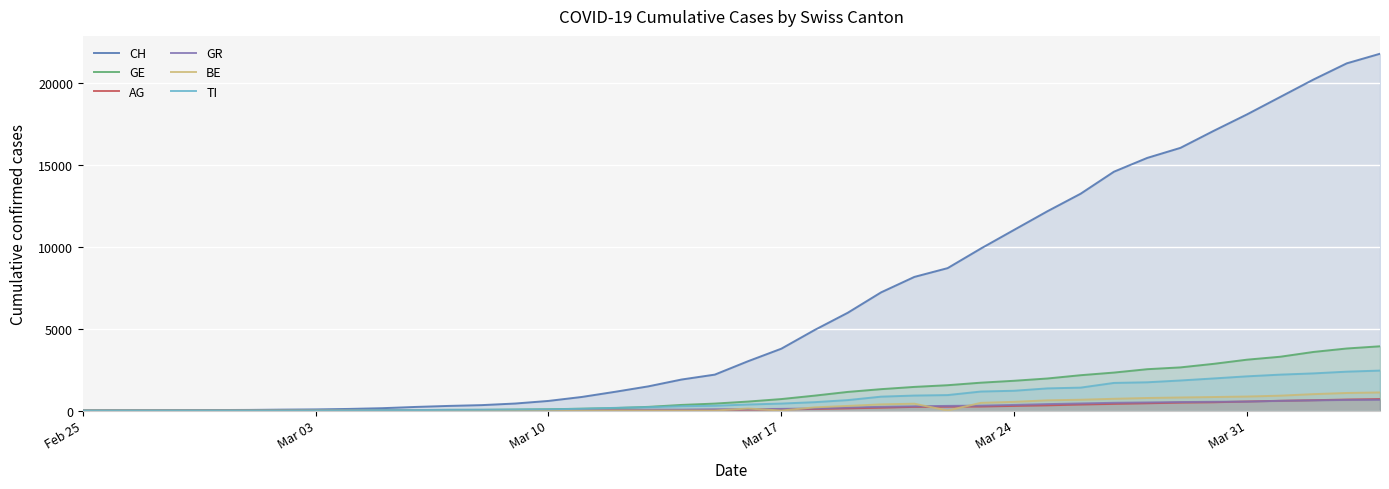

Reading left to right, list all the values displayed in this chart.

CH: 0	5	9	19	31	38	56	70	99	144	220	283	332	429	588	830	1145	1478	1896	2196	3016	3781	4923	5981	7225	8169	8706	9905	11046	12183	13256	14600	15443	16058	17099	18103	19170	20236	21225	21812
GE: 0	1	1	4	8	9	10	13	15	20	29	42	44	59	79	112	153	224	343	425	549	701	911	1139	1307	1445	1549	1703	1820	1959	2160	2321	2527	2638	2855	3109	3289	3582	3793	3928
AG: 0	1	1	1	3	4	7	7	10	11	12	14	14	15	18	20	27	30	33	43	56	69	96	134	175	223	235	245	283	318	367	407	444	485	506	554	596	631	673	702
GR: 0	2	2	6	6	6	9	9	12	14	16	17	18	18	22	31	43	53	56	71	84	101	128	182	226	258	284	300	343	393	433	474	495	519	535	547	592	622	649	657
BE: 0	0	0	0	0	0	0	0	0	0	17	0	0	34	0	0	0	0	0	0	123	0	193	282	377	418	0	470	532	624	660	718	767	798	826	856	909	1003	1073	1106
TI: 0	0	1	1	2	2	4	8	13	25	28	41	49	61	75	108	163	206	265	293	368	426	511	638	849	916	945	1162	1209	1354	1401	1688	1727	1837	1962	2091	2195	2271	2377	2442